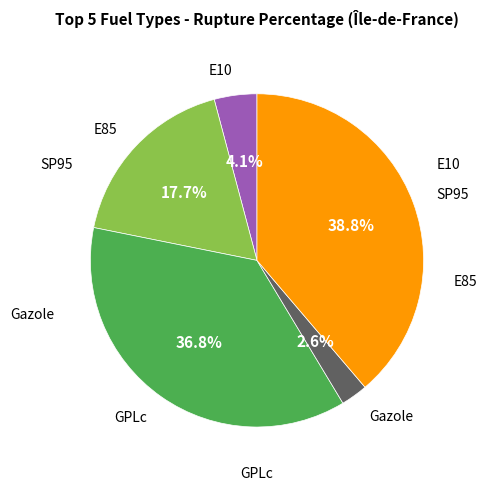

How many slices are in this pie chart?

5